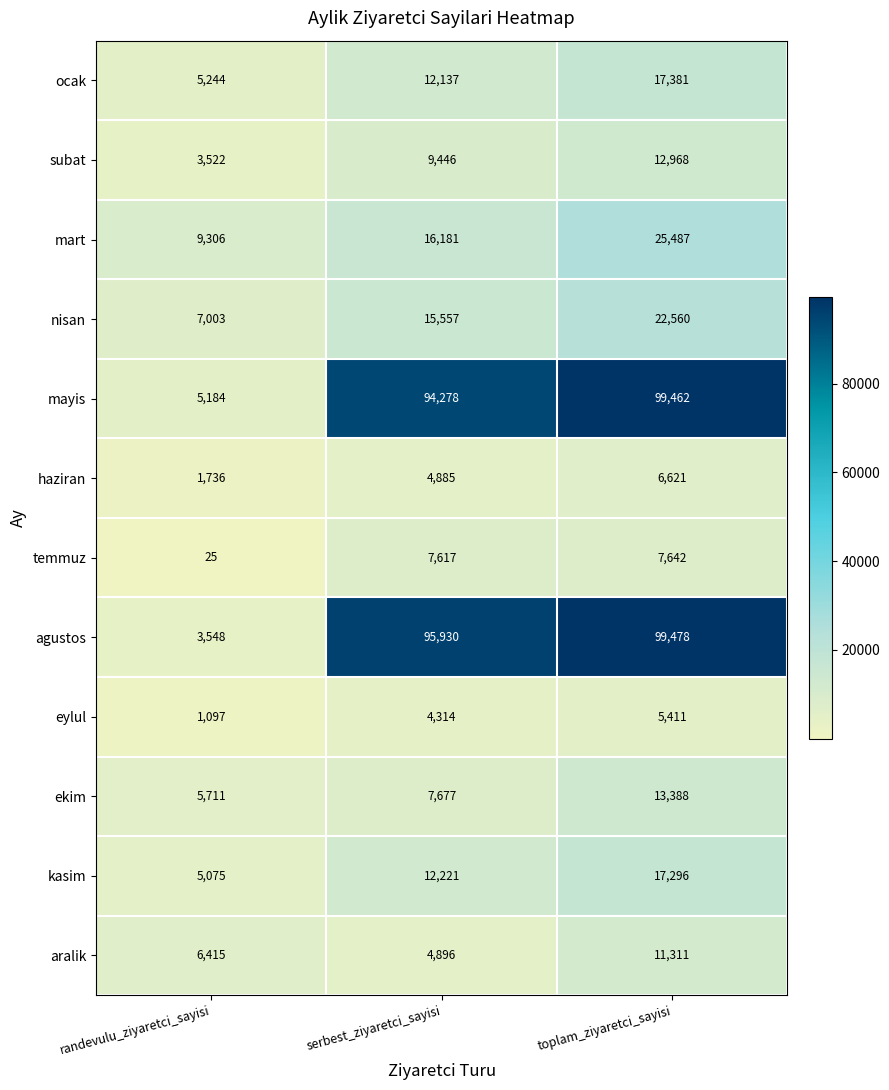

How many categories are shown in the chart?

3